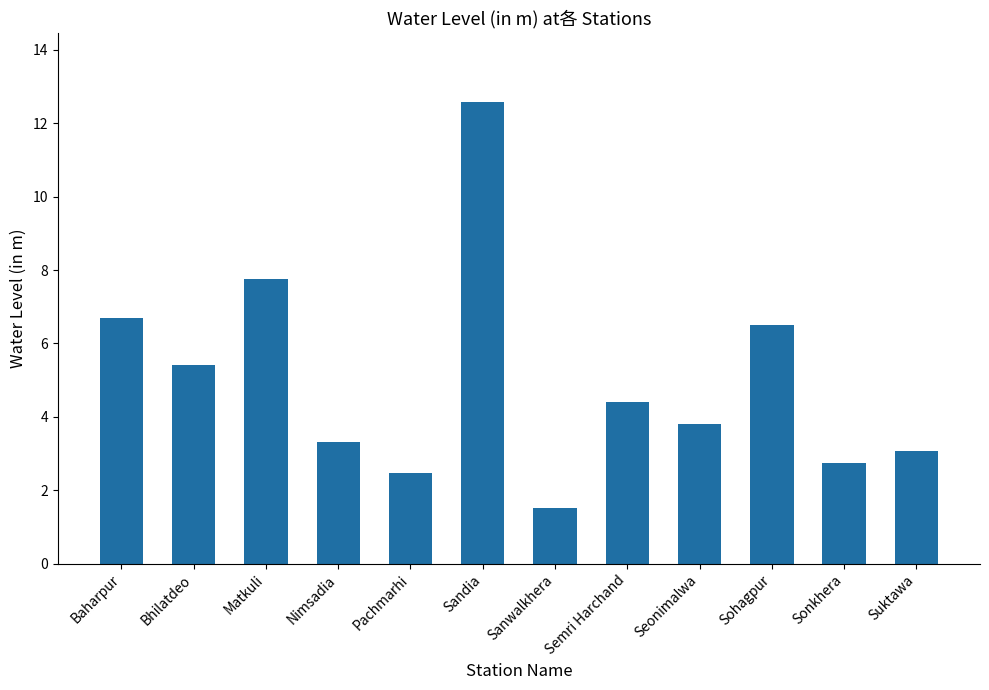

The chart shows a value of 1.7 at Suktawa. True or false?

False